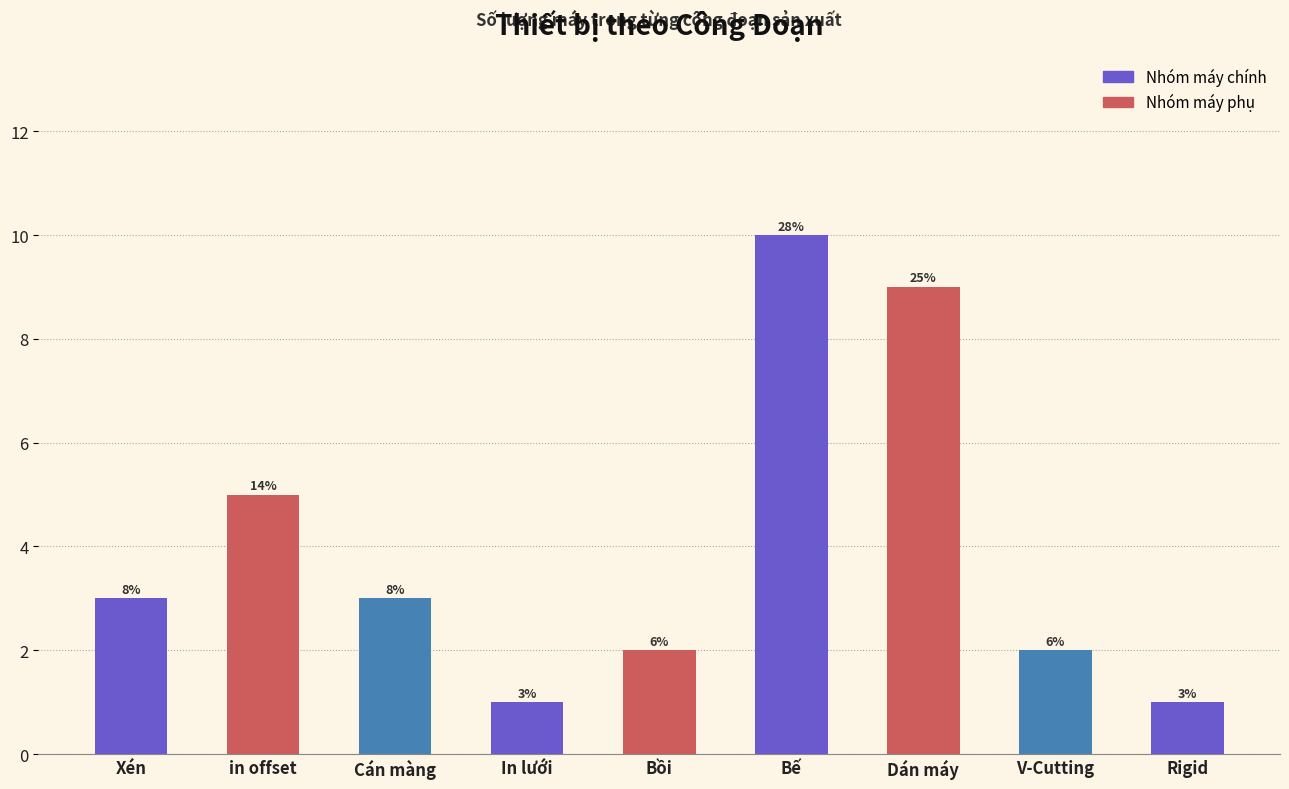

Does the chart contain any negative values?

No